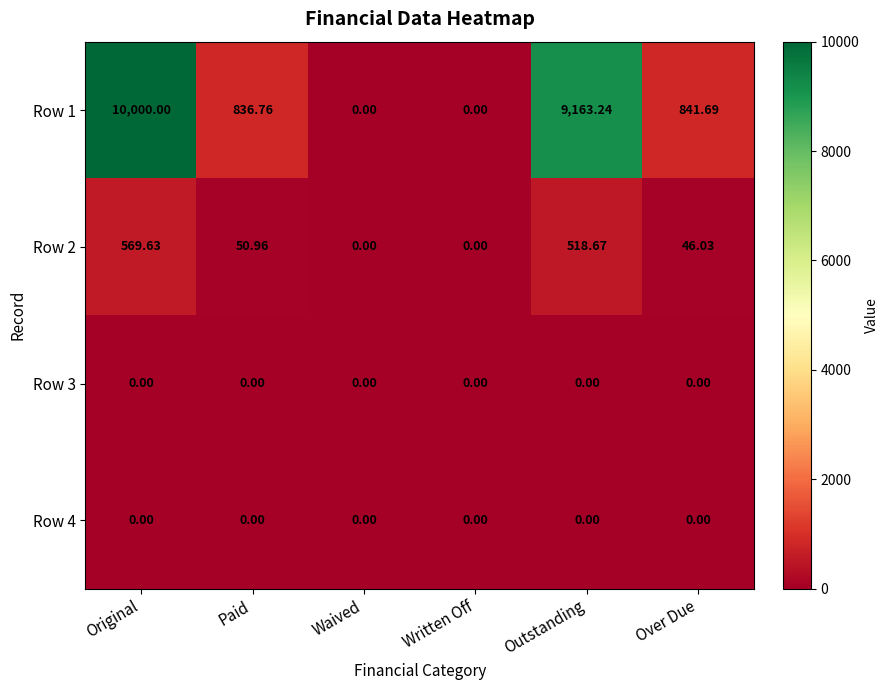

Where does the Row 2 series first go above 50?

Original